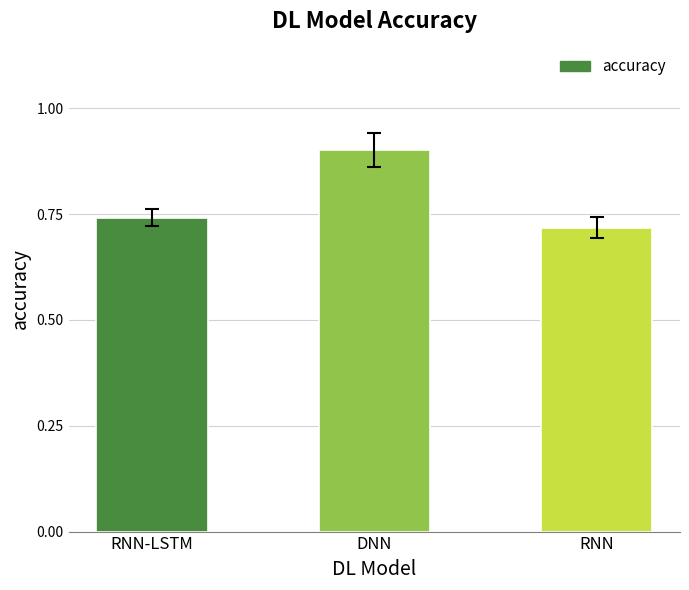

What is the change in value from RNN-LSTM to DNN?

+0.2